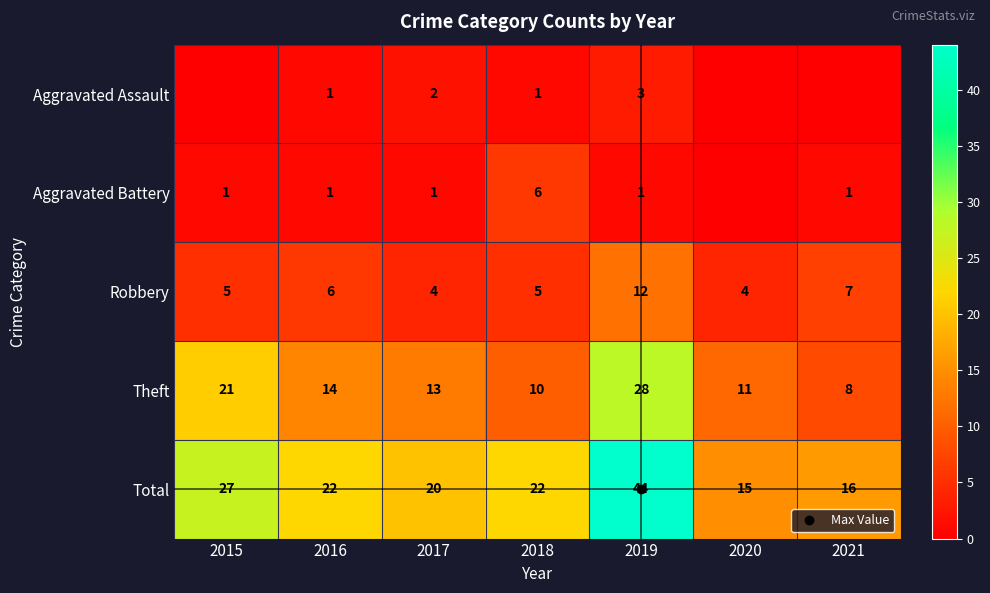

Which category has the lowest value across all series?

2015